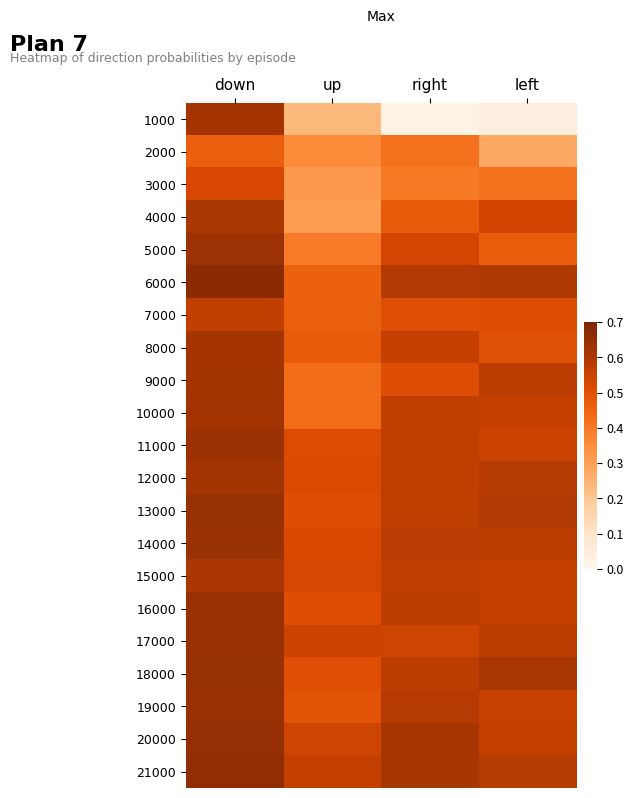

What is the spread (max minus min) of values at up?

0.3